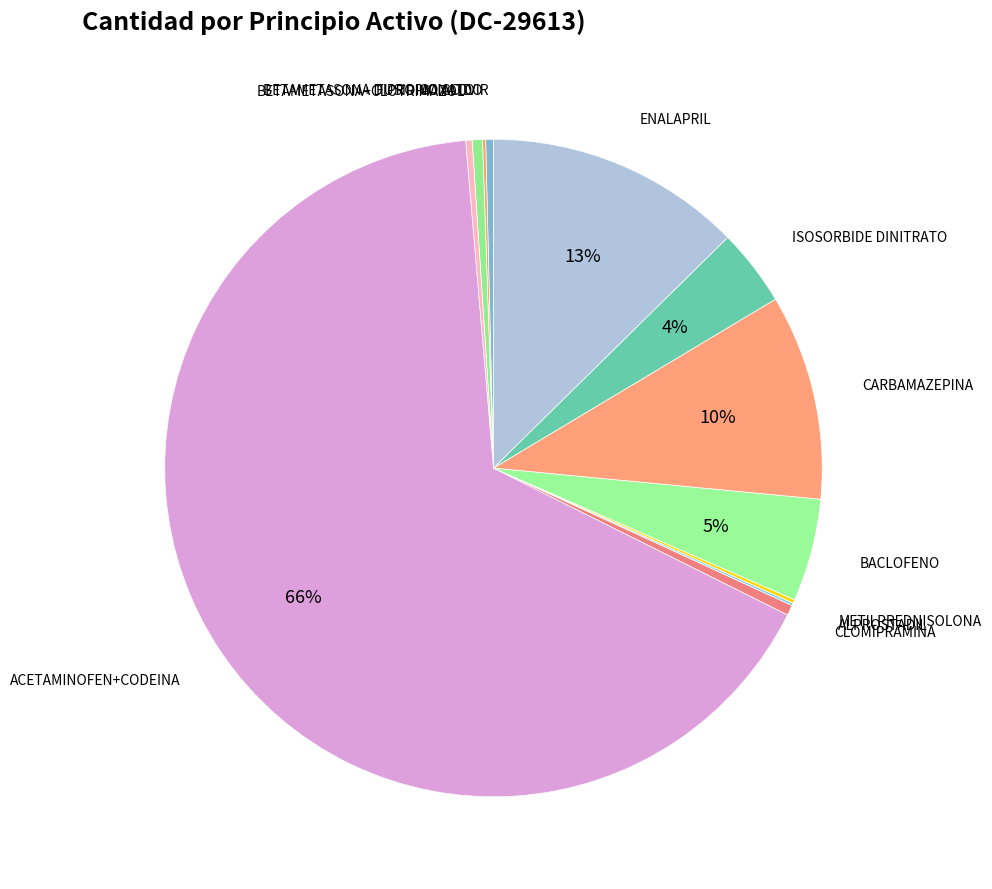

Which has a higher value, ISOSORBIDE DINITRATO or CARBAMAZEPINA?

CARBAMAZEPINA